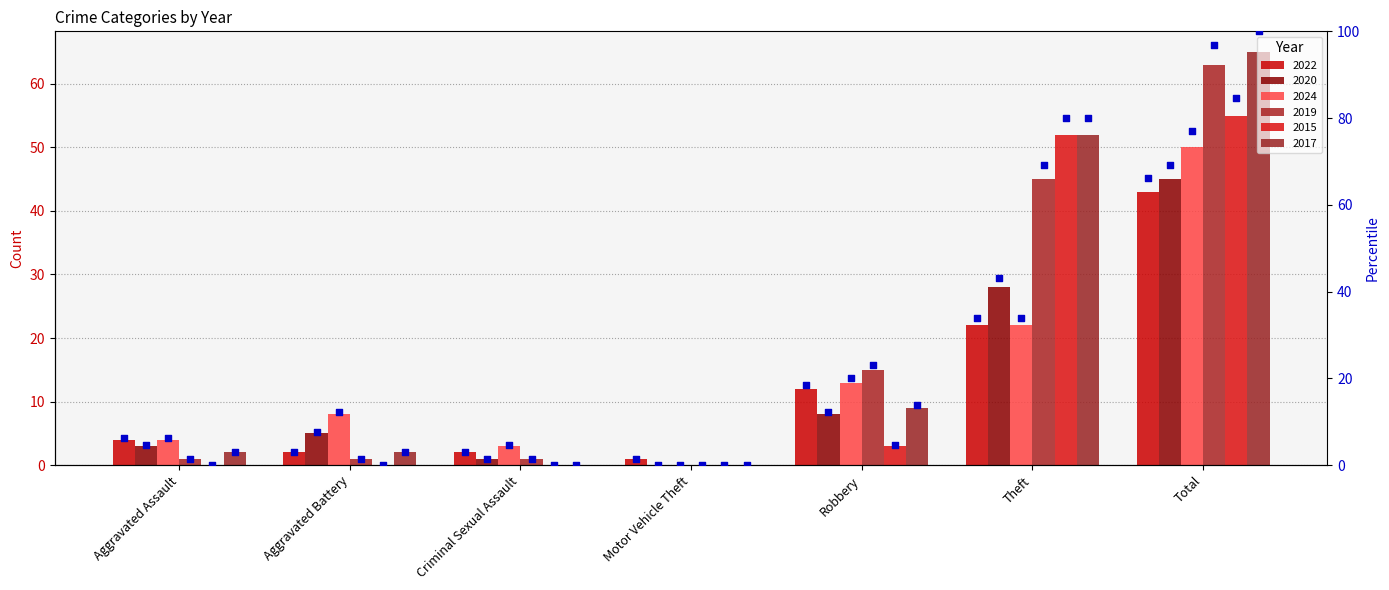

Which has a higher value, Aggravated Assault or Total?

Total